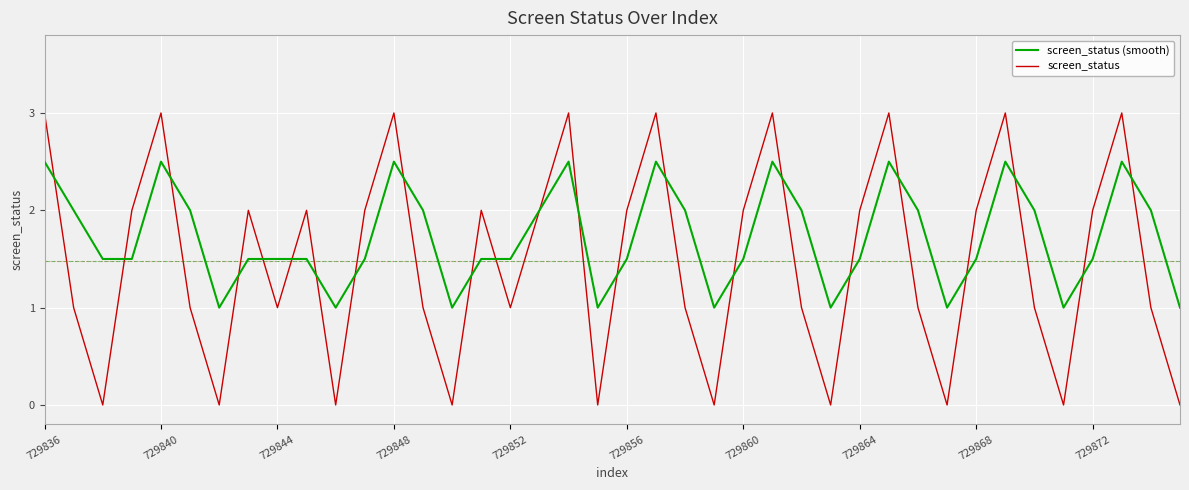

Reading left to right, transcribe all the data shown in this chart.

screen_status (smooth): 2.5	2.0	1.5	1.5	2.5	2.0	1.0	1.5	1.5	1.5	1.0	1.5	2.5	2.0	1.0	1.5	1.5	2.0	2.5	1.0	1.5	2.5	2.0	1.0	1.5	2.5	2.0	1.0	1.5	2.5	2.0	1.0	1.5	2.5	2.0	1.0	1.5	2.5	2.0	1.0
screen_status: 3.0	1.0	0.0	2.0	3.0	1.0	0.0	2.0	1.0	2.0	0.0	2.0	3.0	1.0	0.0	2.0	1.0	2.0	3.0	0.0	2.0	3.0	1.0	0.0	2.0	3.0	1.0	0.0	2.0	3.0	1.0	0.0	2.0	3.0	1.0	0.0	2.0	3.0	1.0	0.0